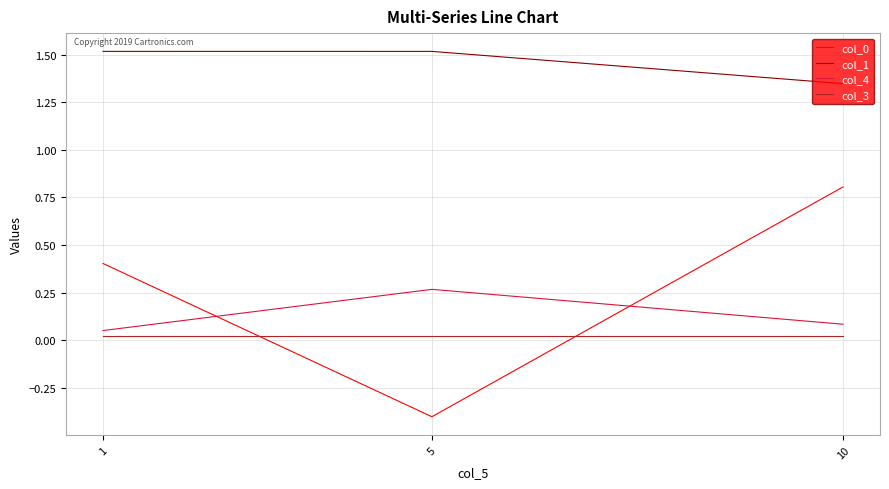

True or false: col_1 has a value of 2.1 at 10.

False